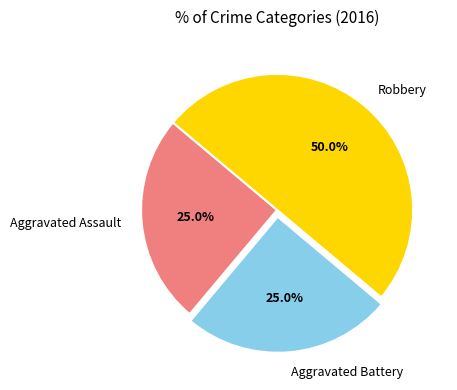

What percentage is the Aggravated Battery slice, to the nearest percent?

25%